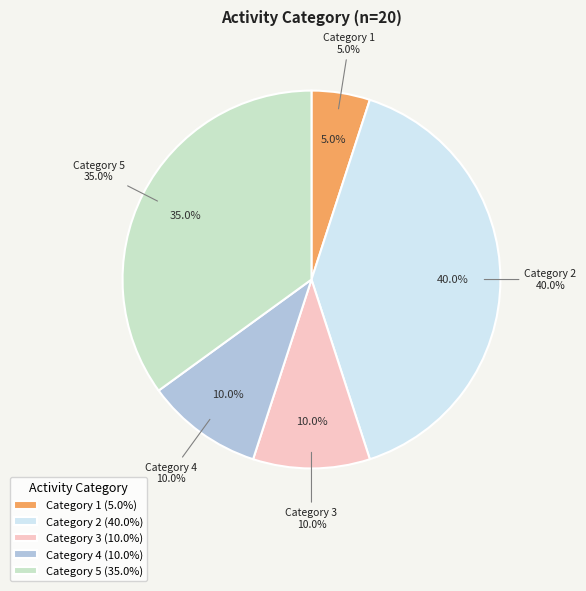

What is the smallest slice in the pie chart?

1